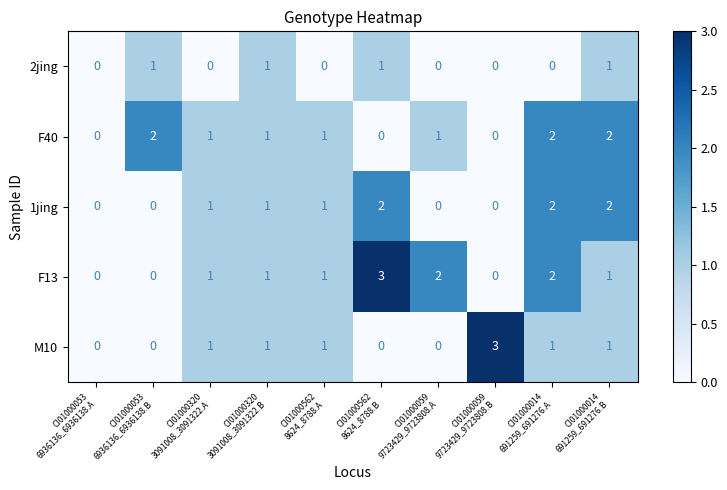

Count the M10 values in the range 0 to 1.

9